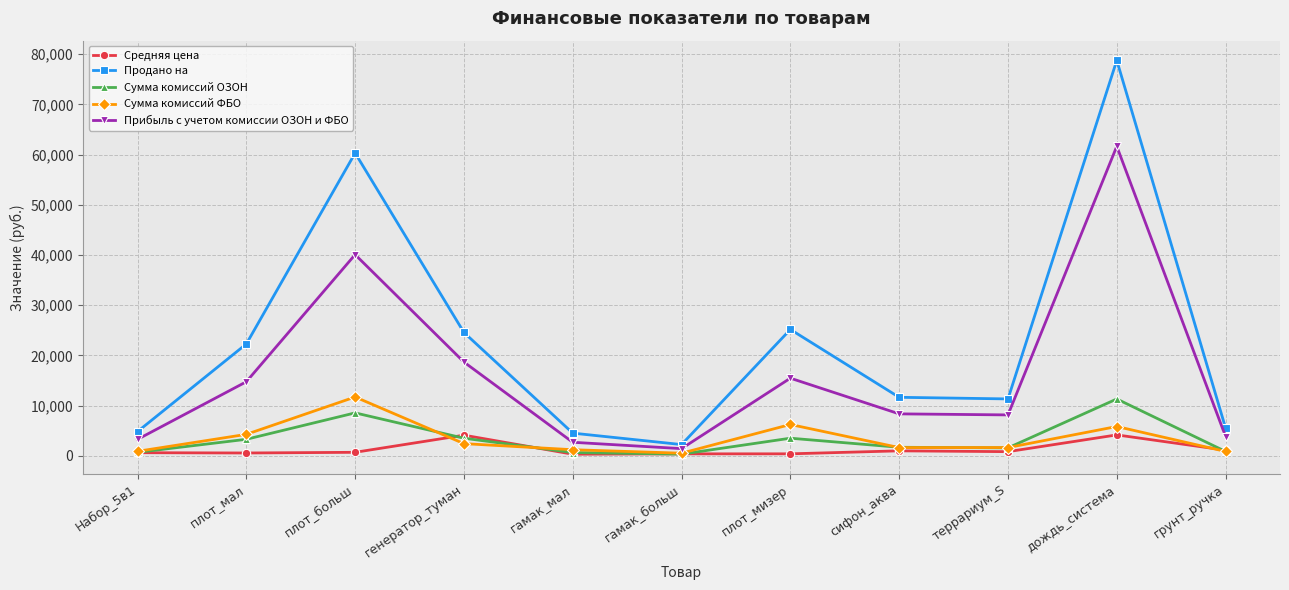

What position from the left is плот_больш?

3